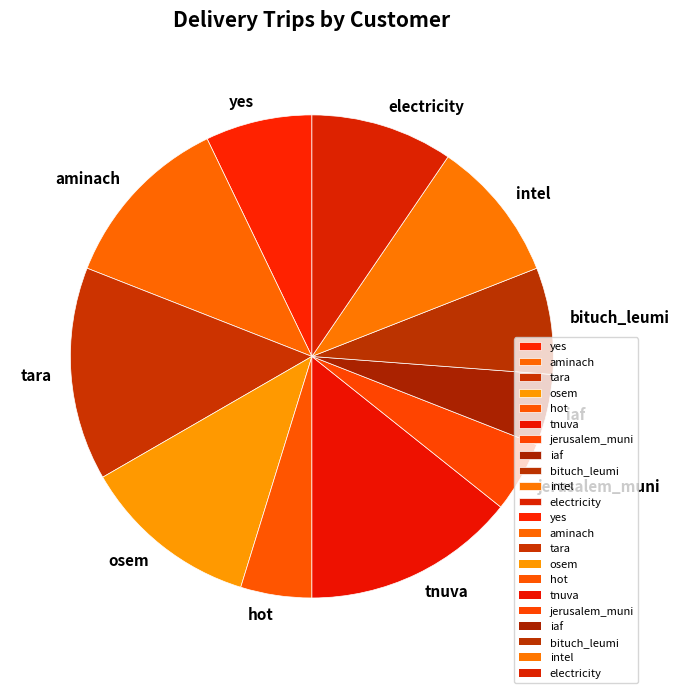

Which has a higher value, hot or bituch_leumi?

bituch_leumi